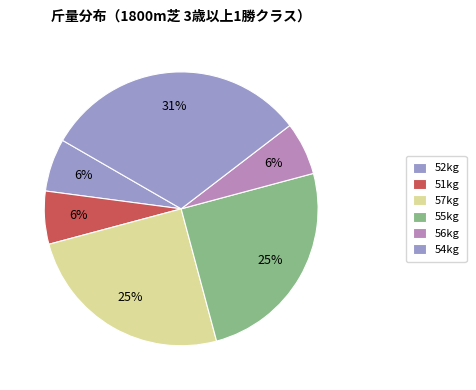

How many slices are in this pie chart?

6